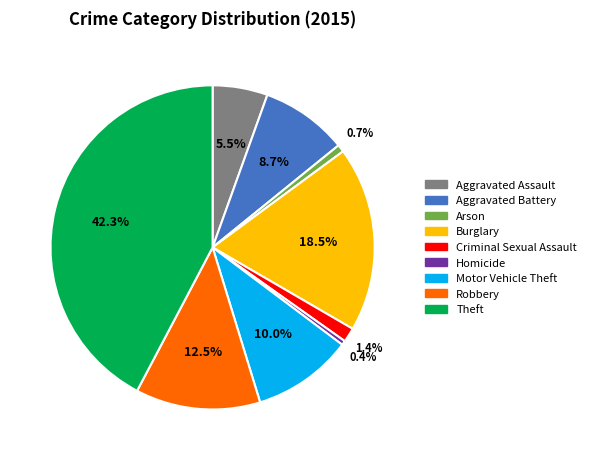

What percentage is the Aggravated Battery slice, to the nearest percent?

9%